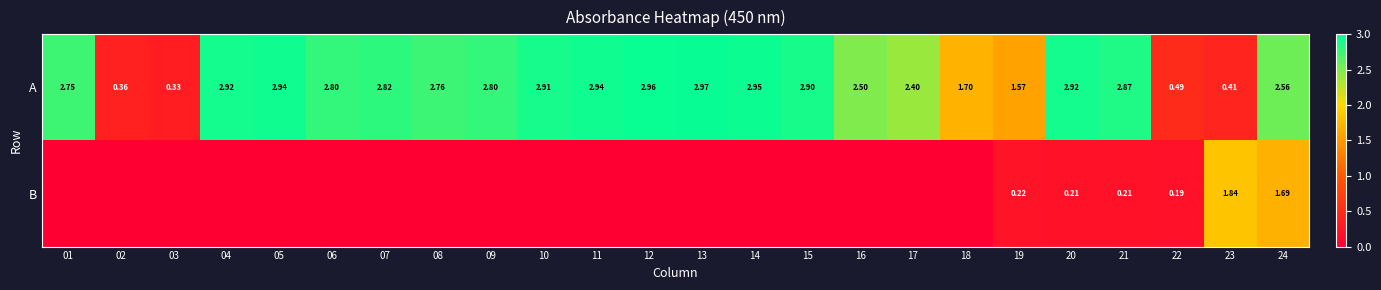

Is the value of B at 15 greater than the value of A at 07?

No